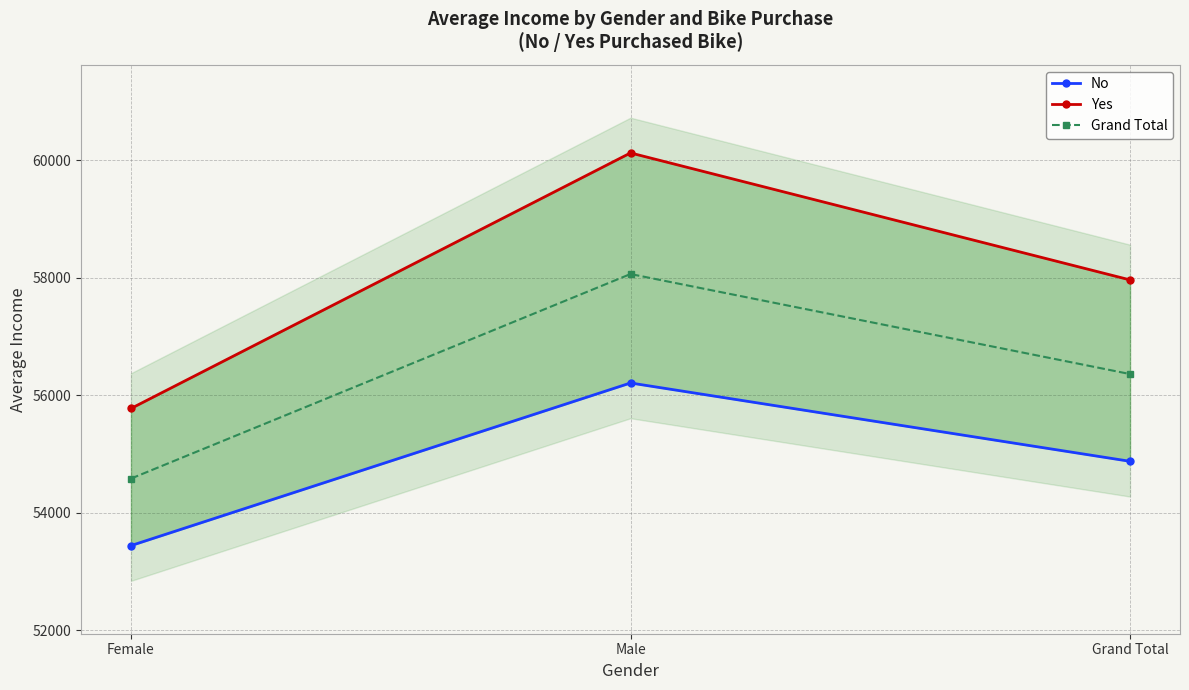

Rank the series by their average value, from highest to lowest.

Yes, Grand Total, No